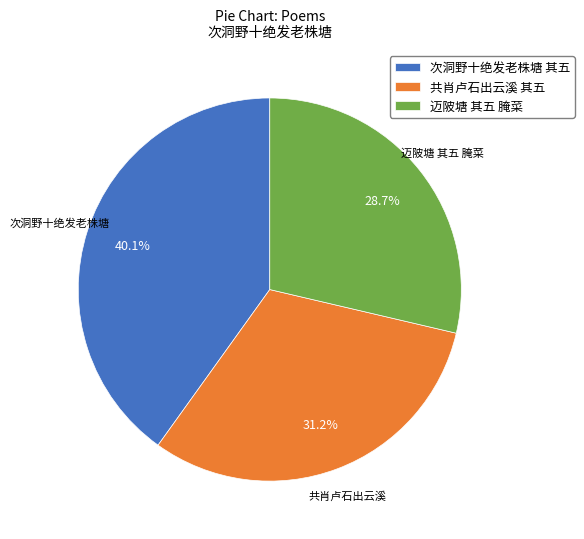

Rank the categories by value from lowest to highest.

迈陂塘 其五 腌菜, 共肖卢石出云溪 其五, 次洞野十绝发老株塘 其五